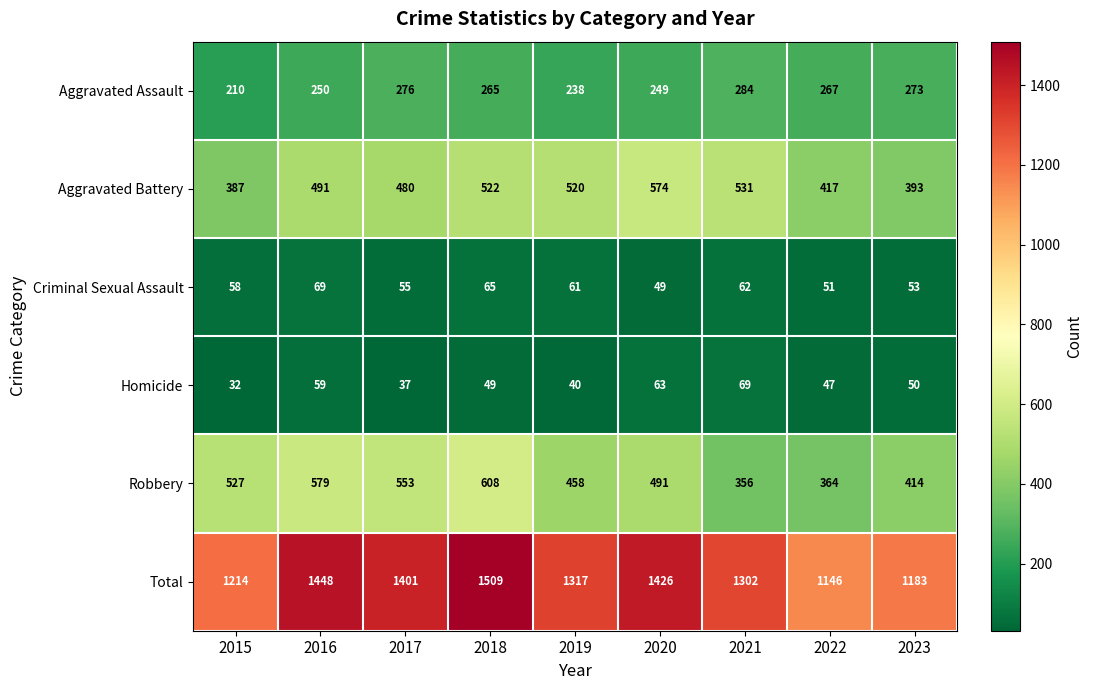

At how many categories does at least one series exceed 425?

9